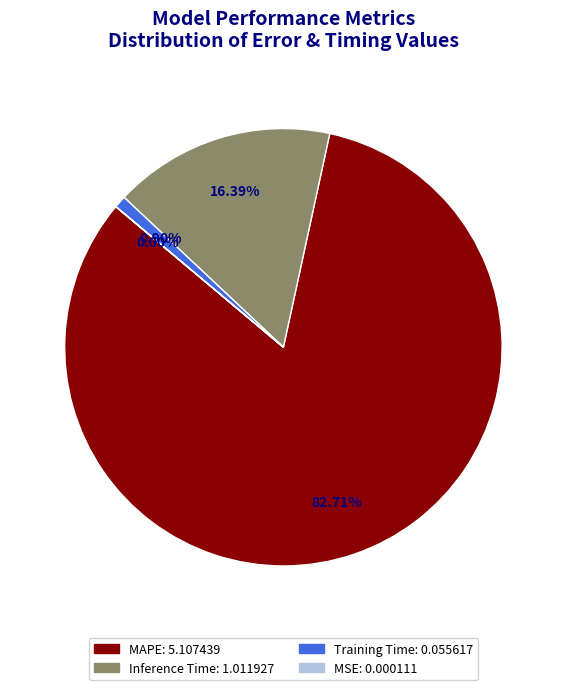

Is the sum of Training Time and Inference Time greater than half?

No